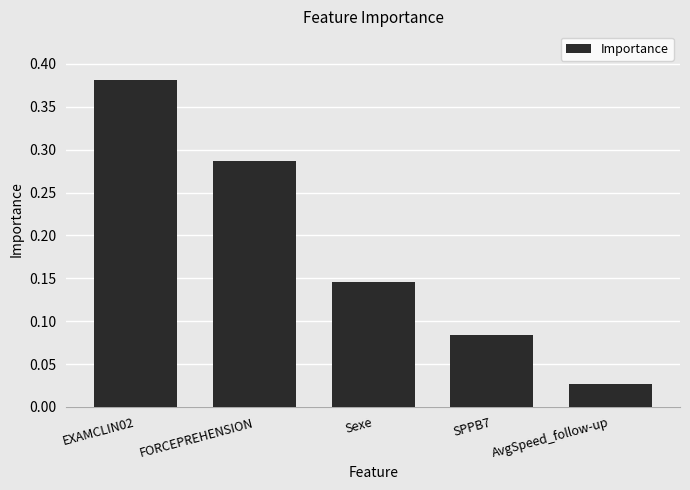

Is it true that the value at EXAMCLIN02 is 0.5?

False